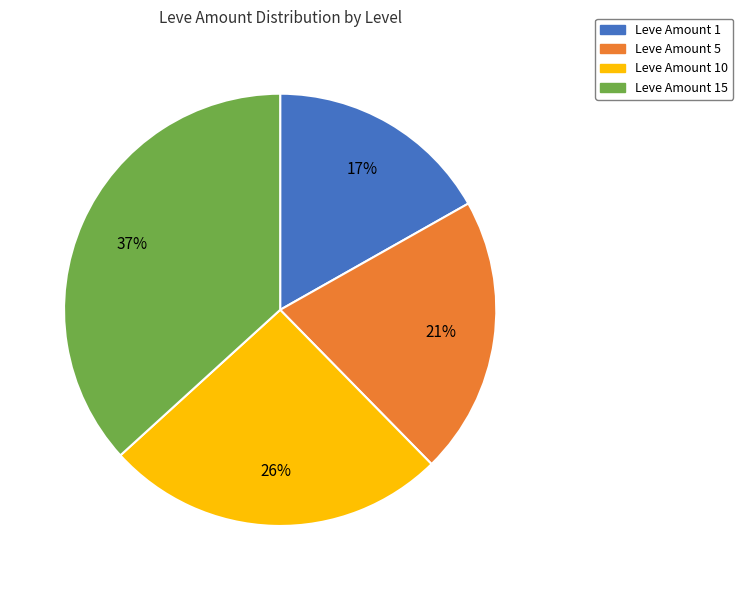

How many segments does this pie chart have?

4